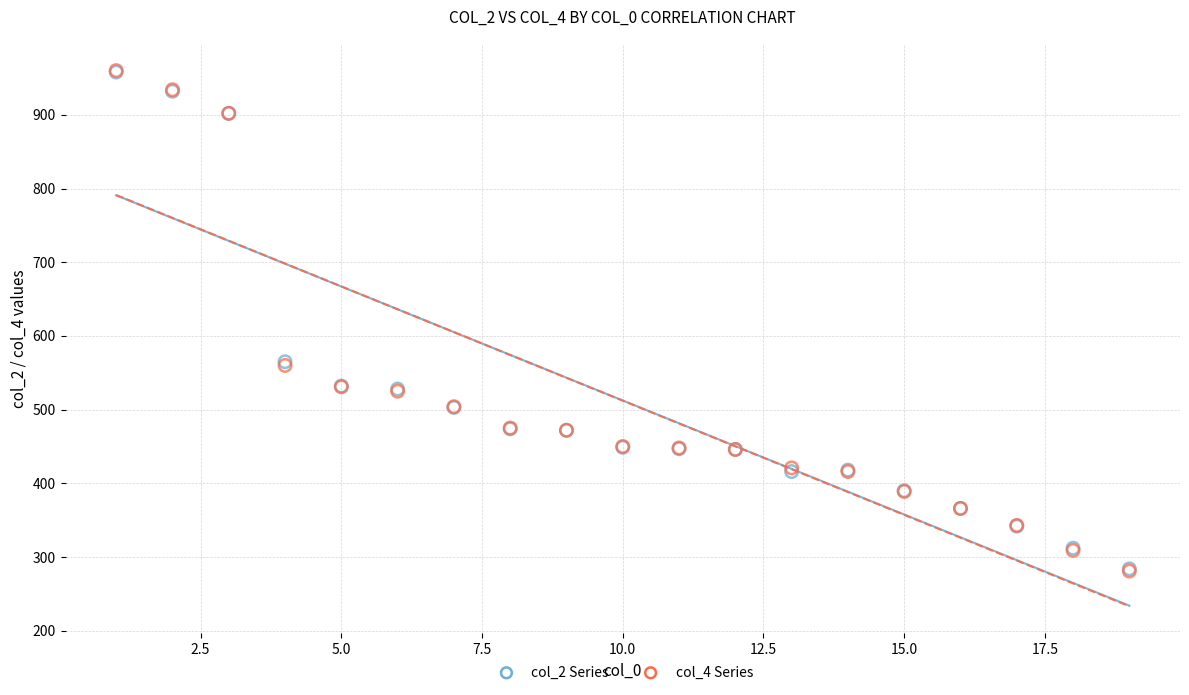

What are all the series names shown in the legend?

col_2 Series, col_4 Series